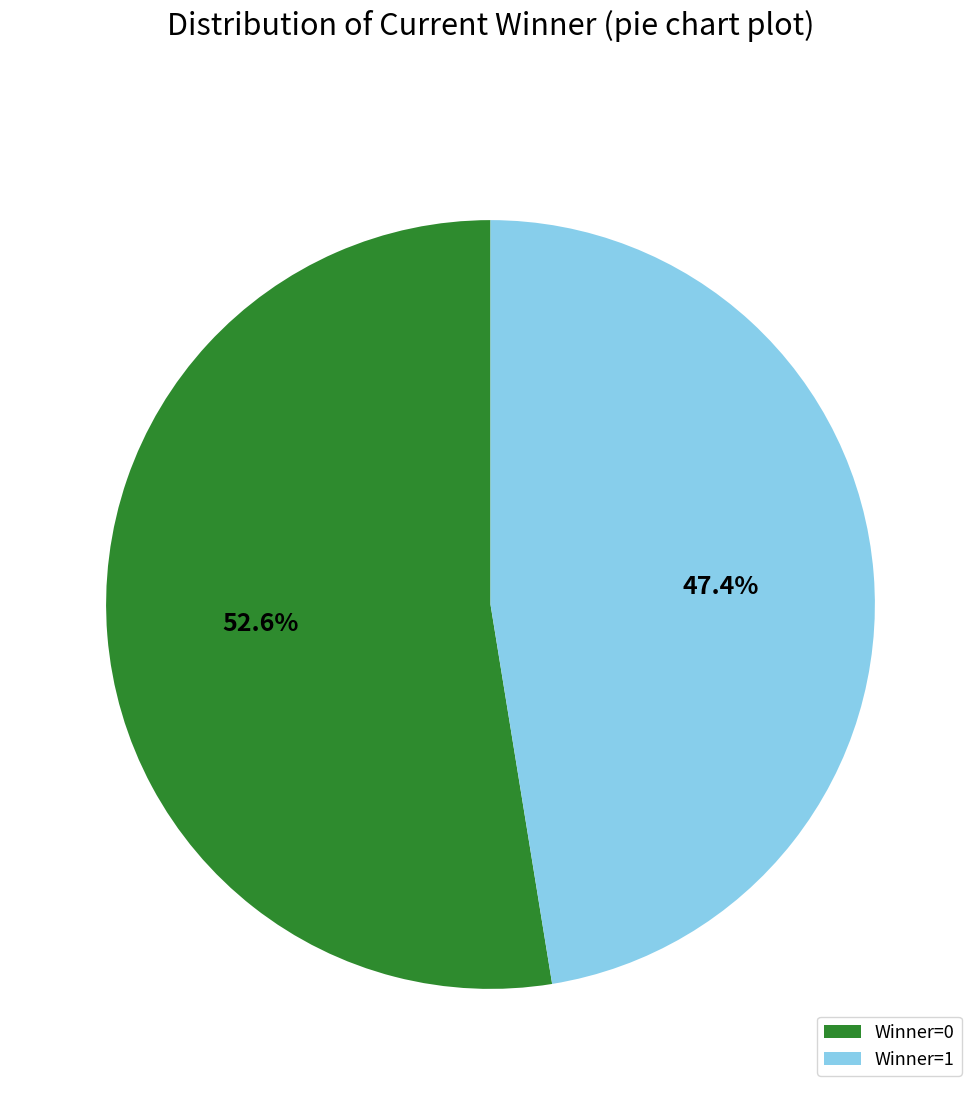

Which category has the smallest portion of the pie?

Winner=1